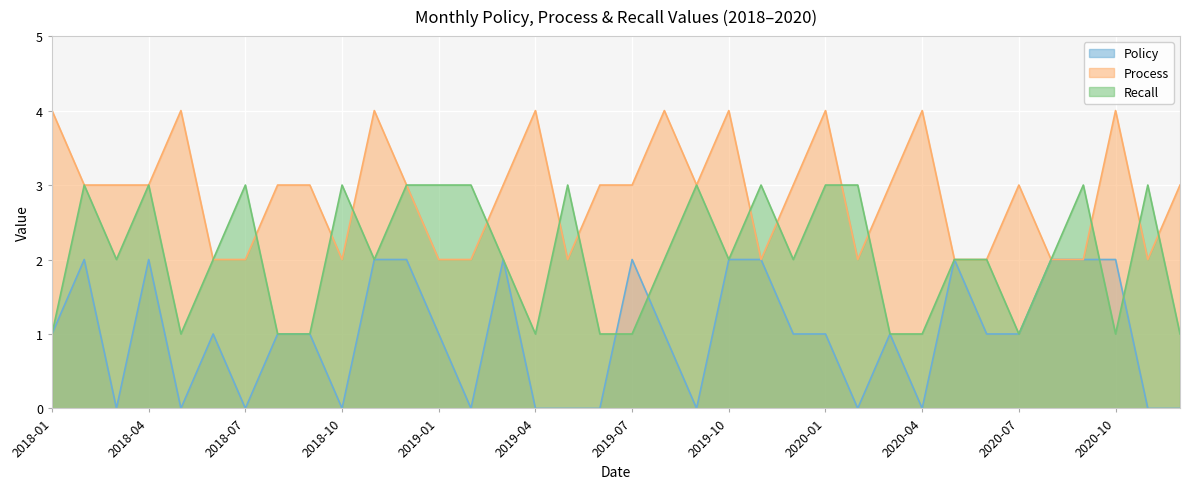

Where does the Process series first go above 3?

2018-01